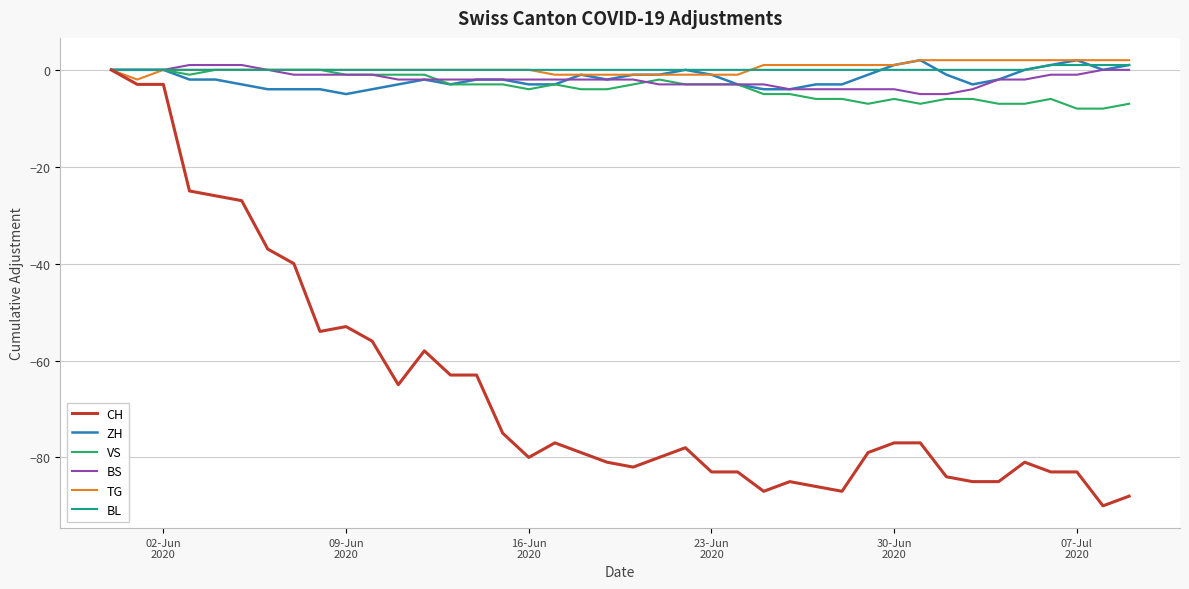

True or false: ZH and VS intersect in this chart.

False